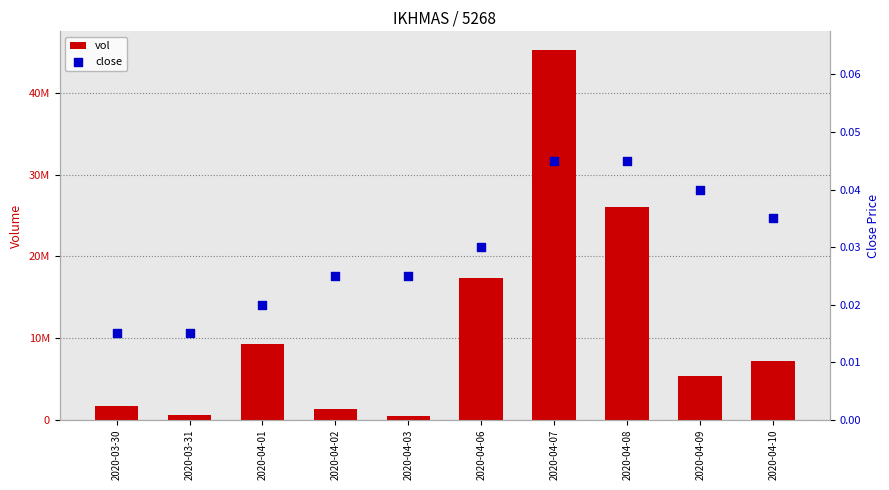

Which series has the largest total across all categories?

vol